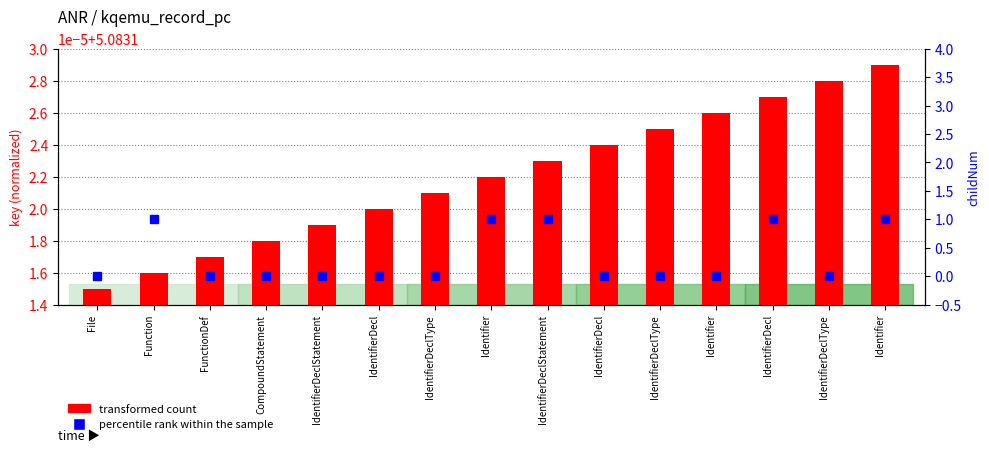

At which category is the sum across all series the highest?

Identifier